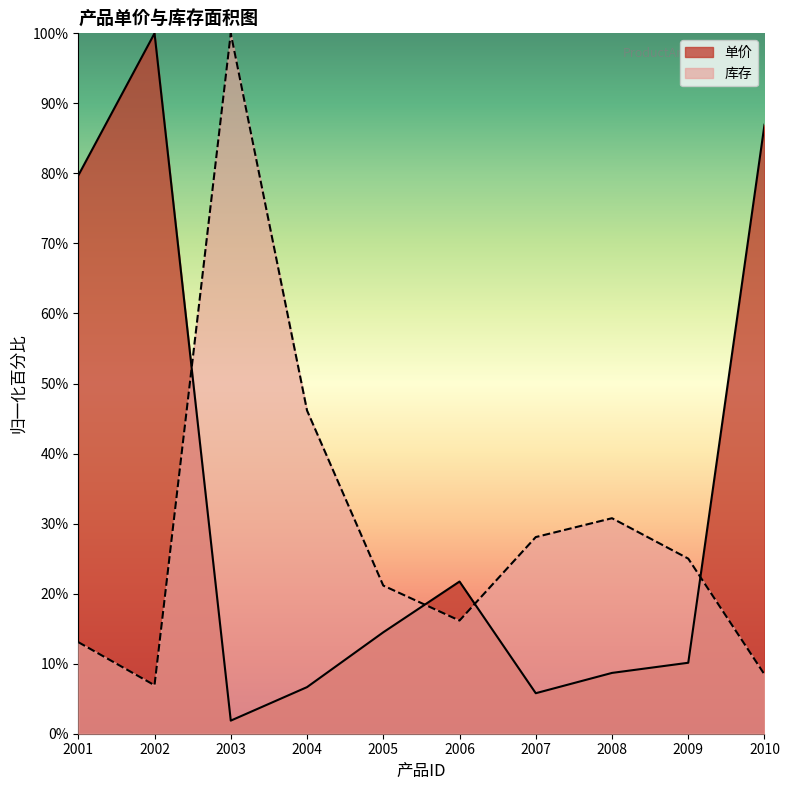

How many intersections are there between 单价 and 库存?

4